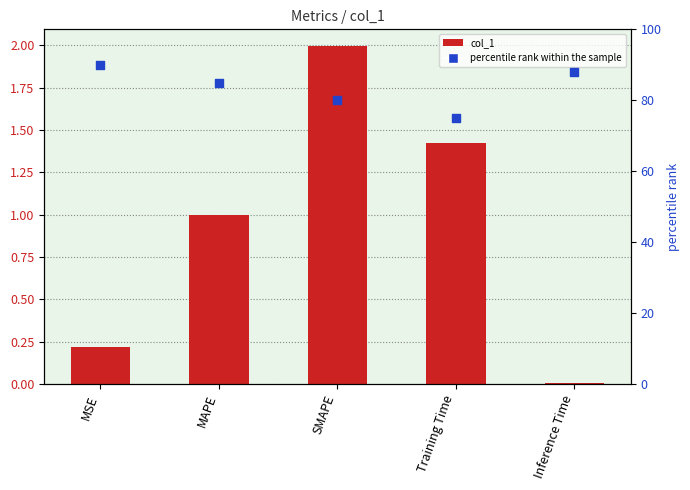

Which series reaches the minimum Y coordinate?

col_1